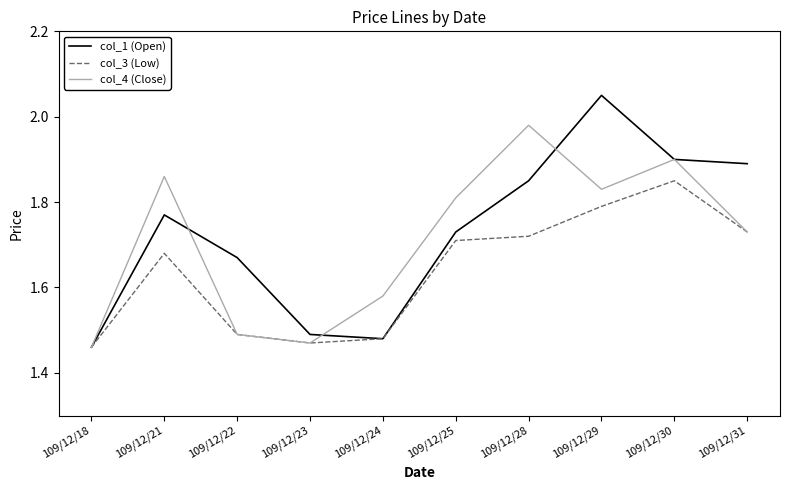

Where is col_1 (Open) nearest to the value 1?

109/12/18